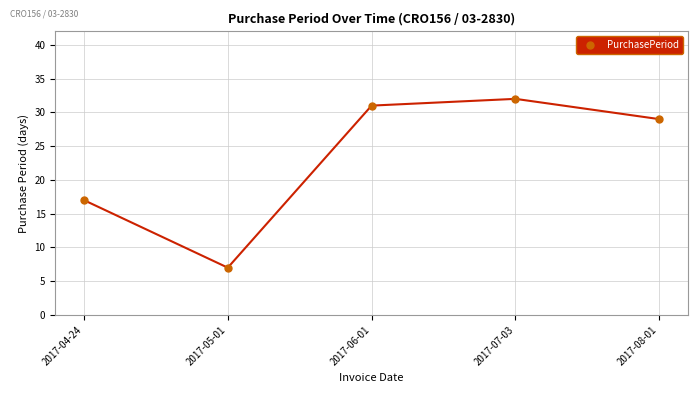

The chart shows a value of 11 at 2017-04-24. True or false?

False